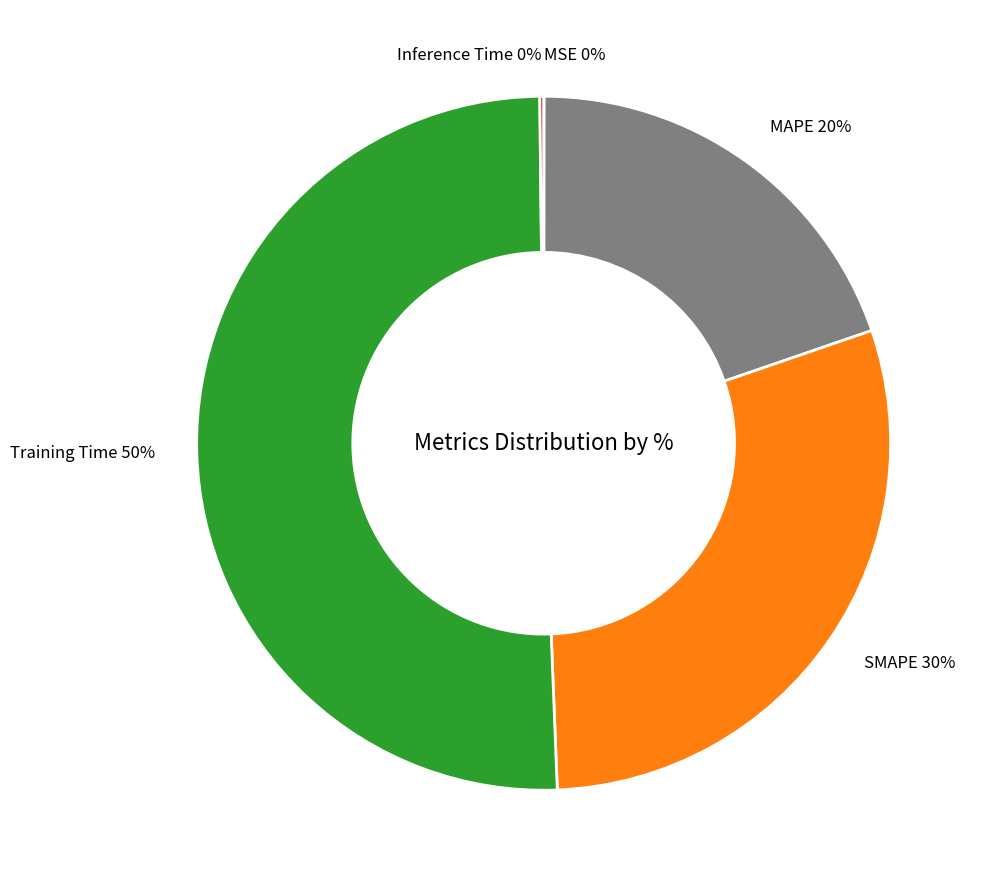

The MAPE 20% slice represents 5% of the pie. True or false?

False